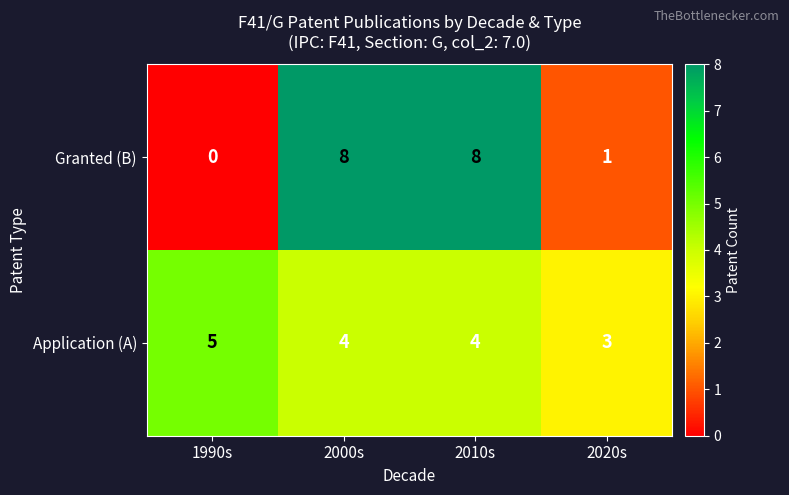

What is the spread (max minus min) of values at 2000s?

4